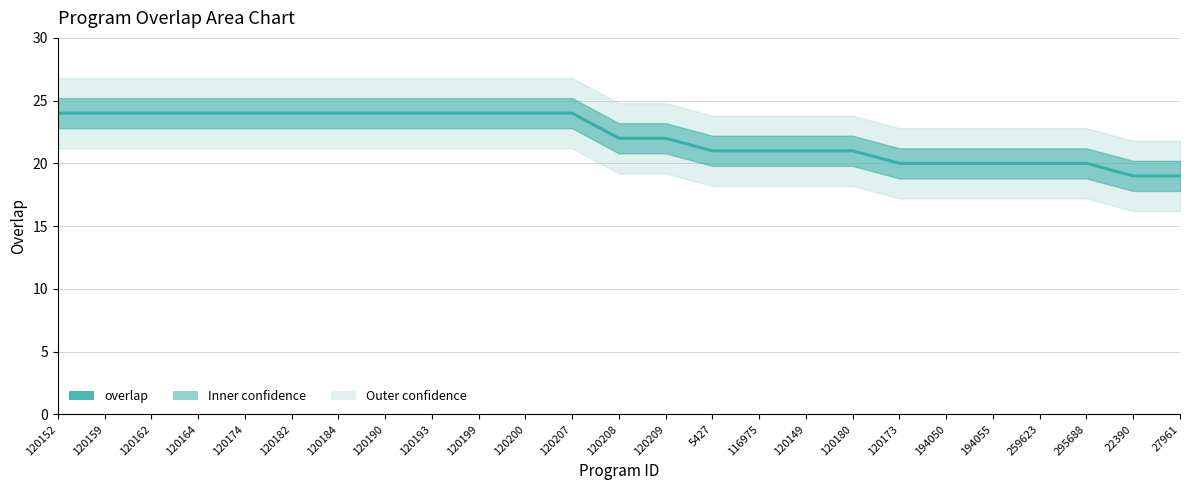

What is the average value?

22